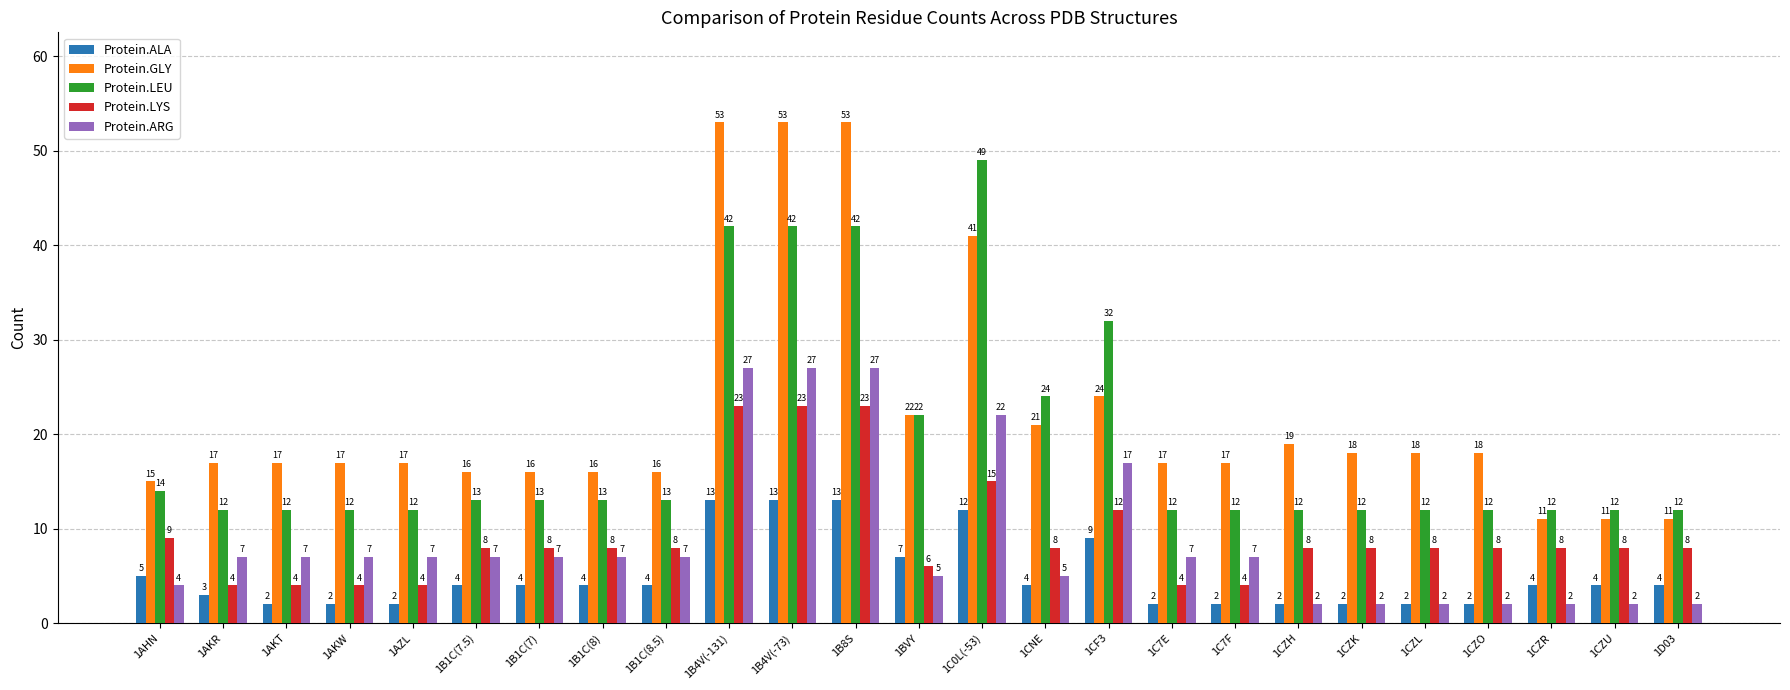

What is the sum of all Protein.LEU values?

475